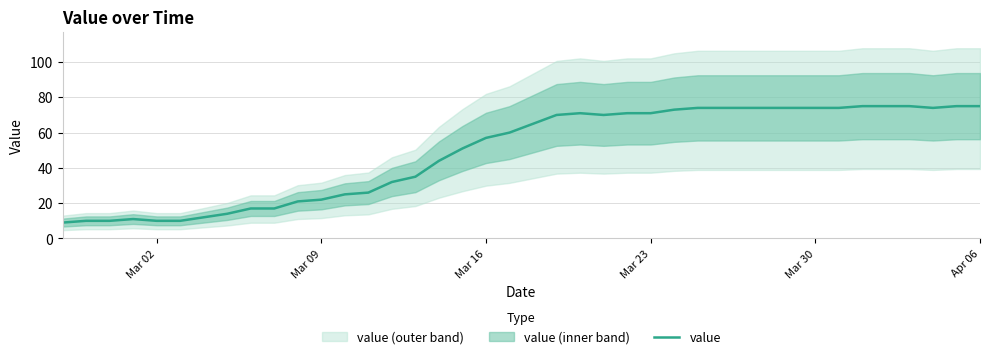

What is the minimum value for value?

9